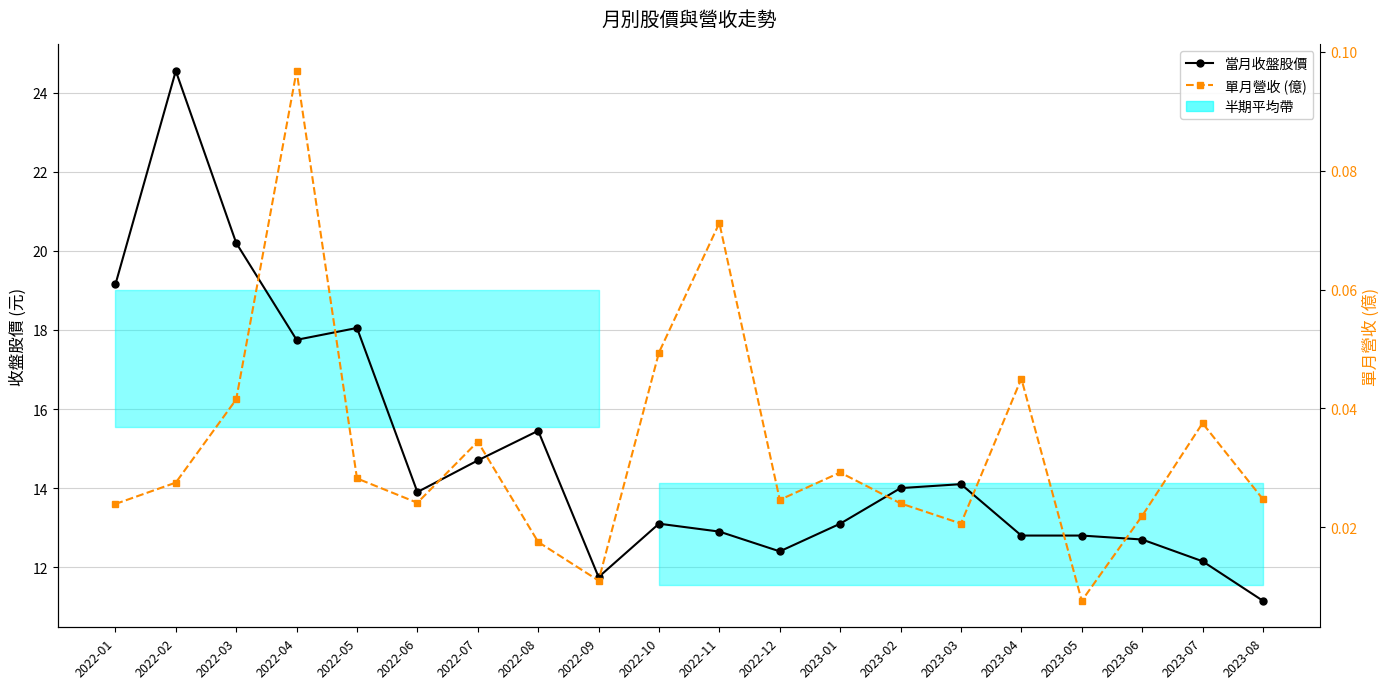

How many data points in 當月收盤股價 are less than 13?

8